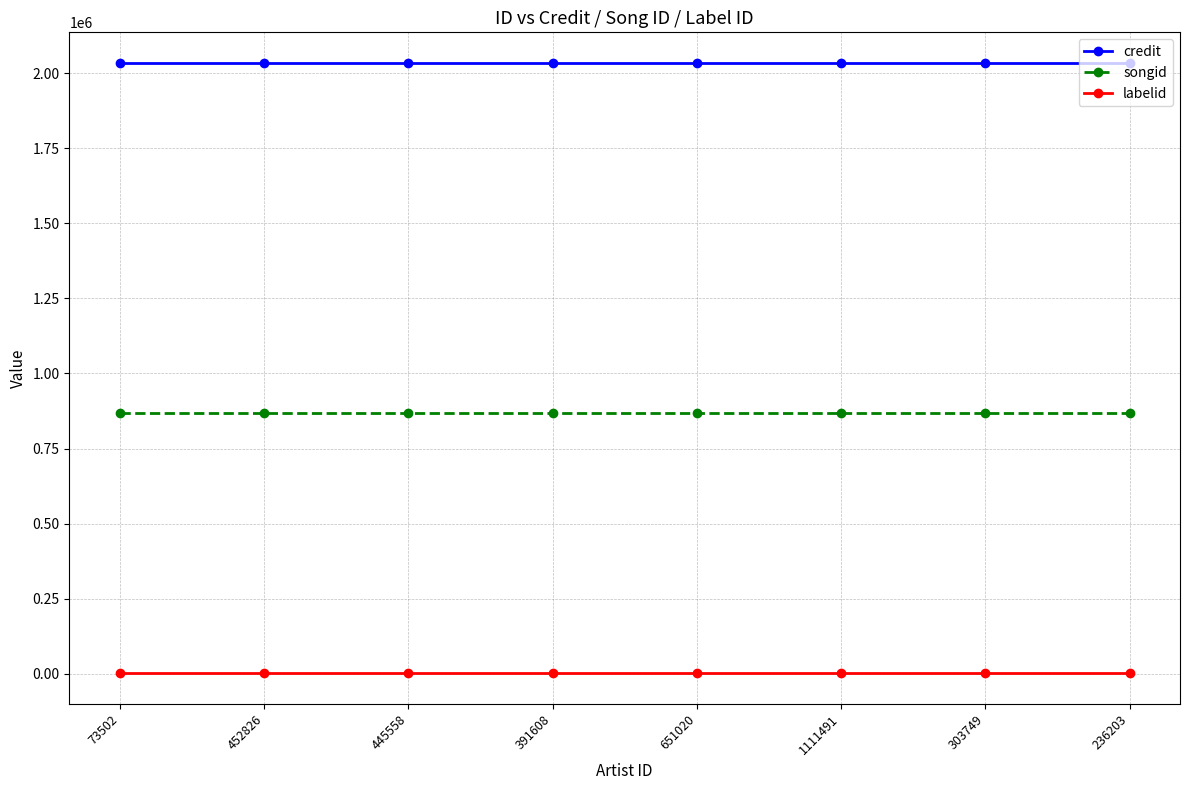

The value of labelid at 445558 is 1225. True or false?

True